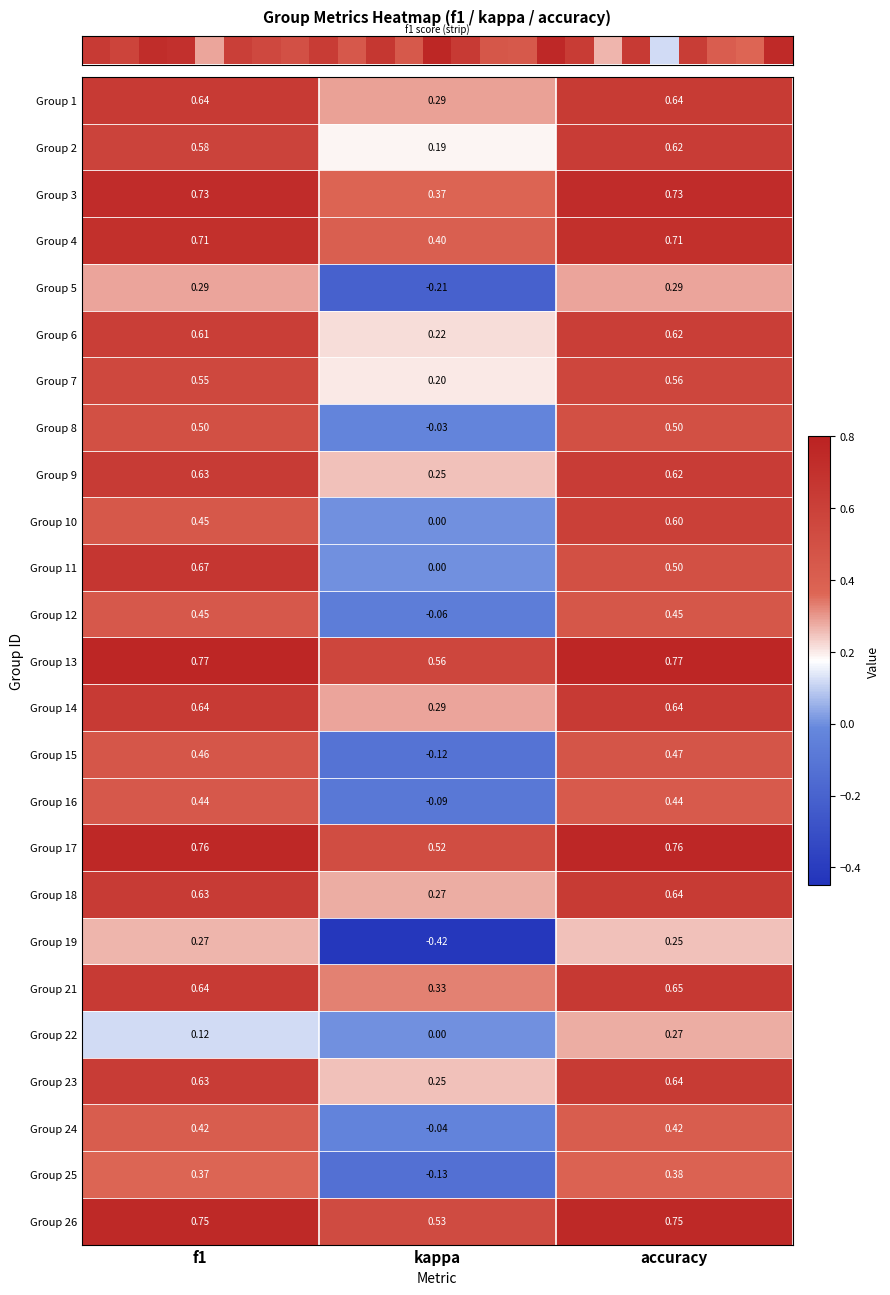

At which label is Group 2 closest to 0?

kappa